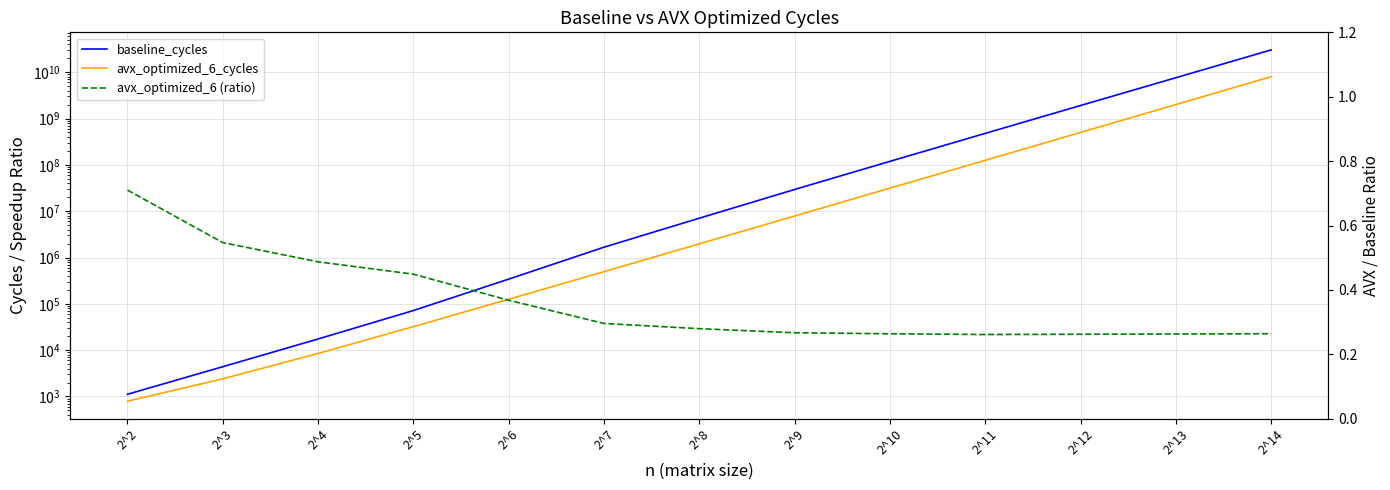

Is the value of baseline_cycles at 2^3 greater than the value of avx_optimized_6 (ratio) at 2^7?

Yes